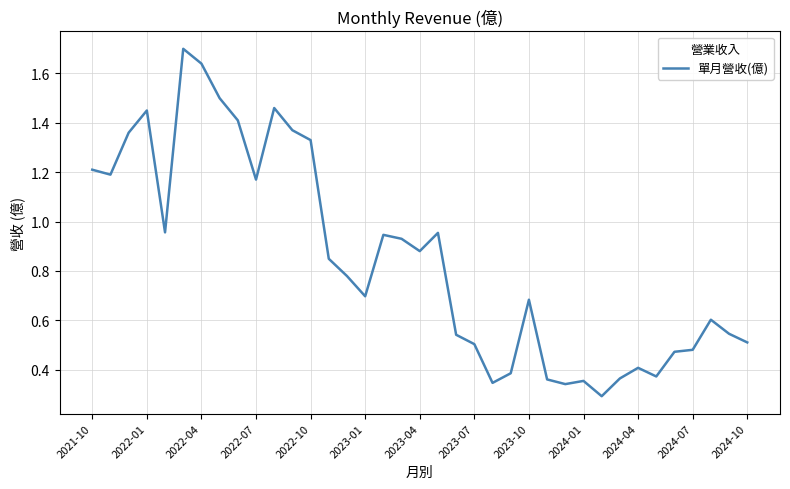

True or false: the data shows 0.4 at 2024-04.

True